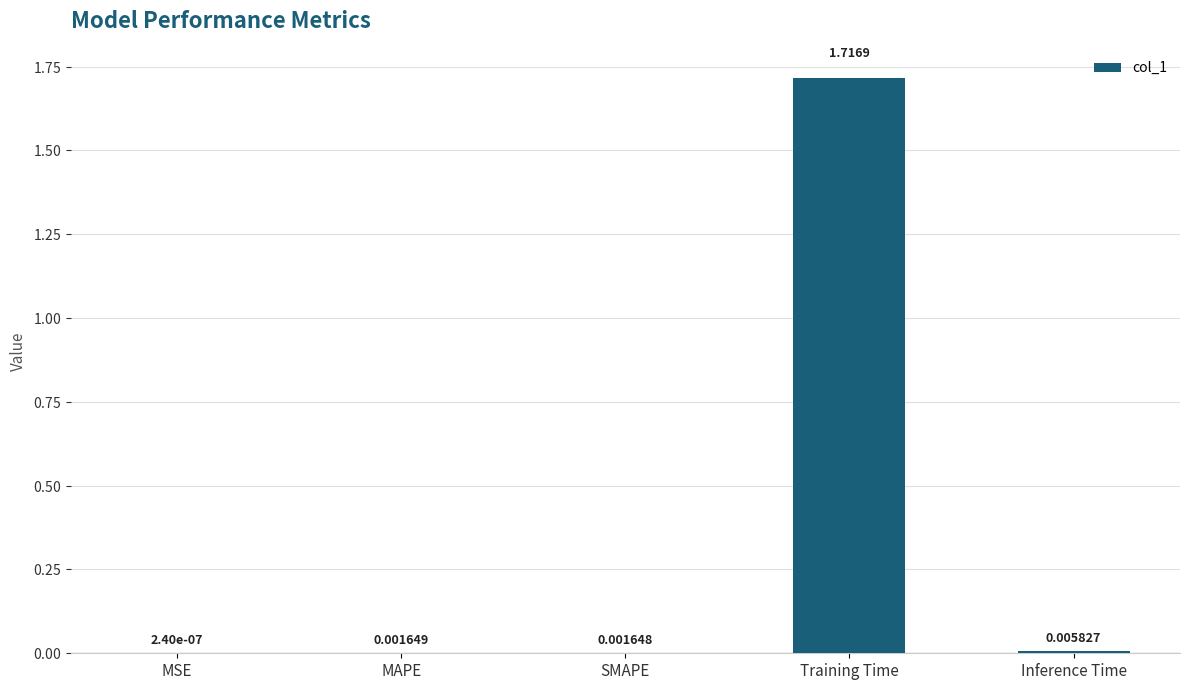

How many data points does each series have?

5